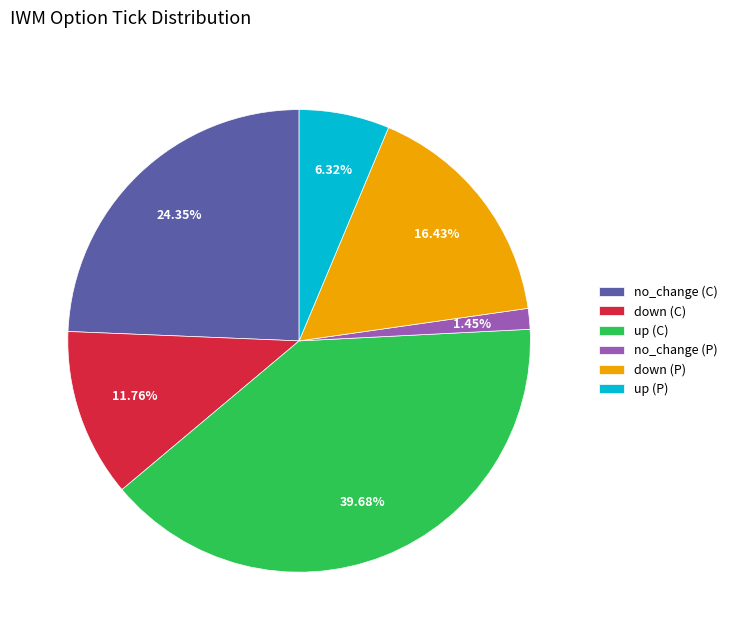

What percentage do no_change (P) and up (P) together represent?

7.8%